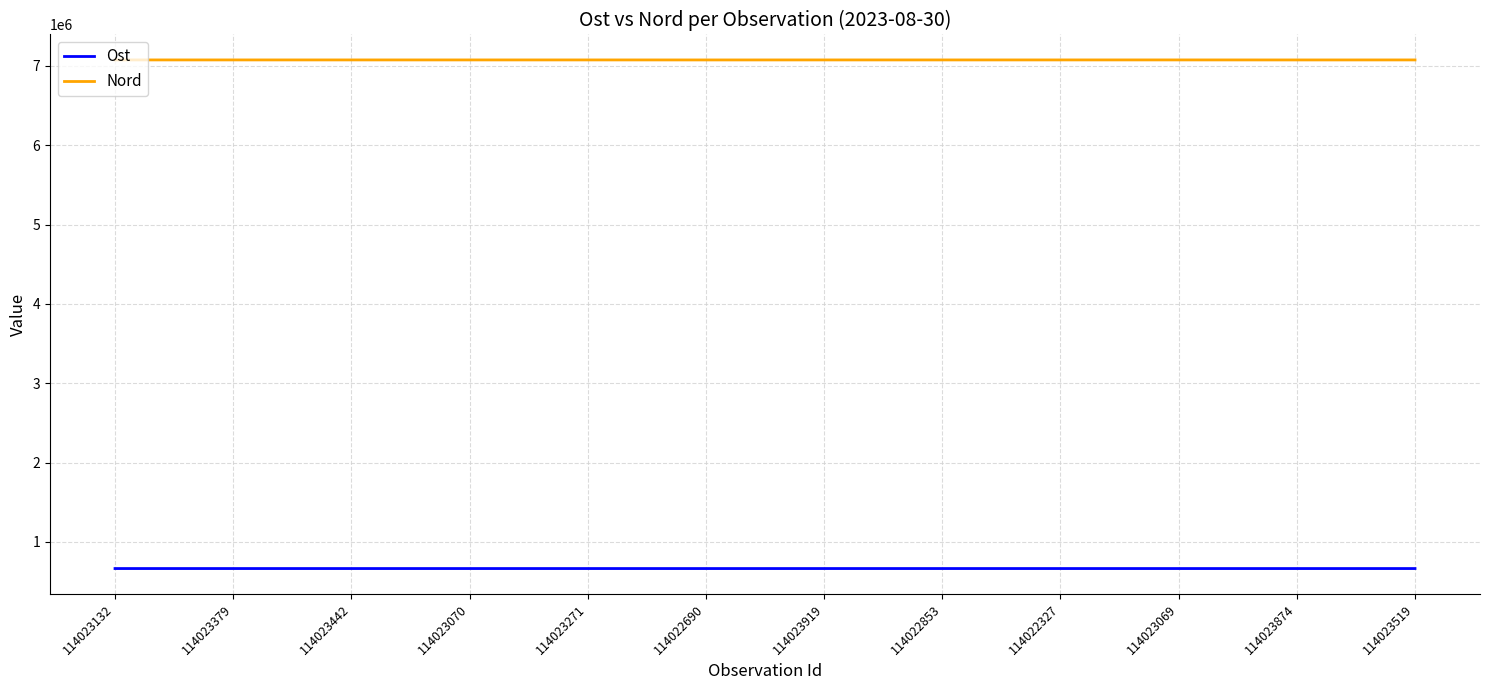

What is the total value across all series at 114023442?

7738863